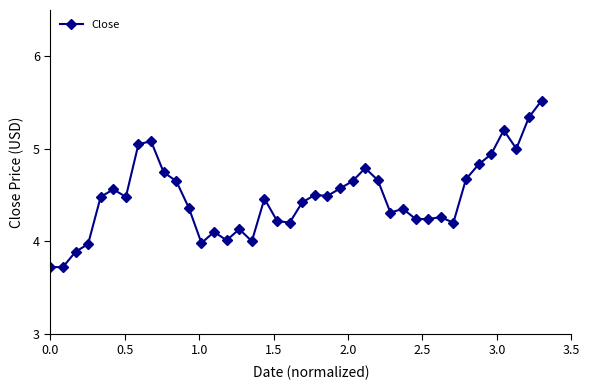

What is the value of the 35th point from the left?

4.8